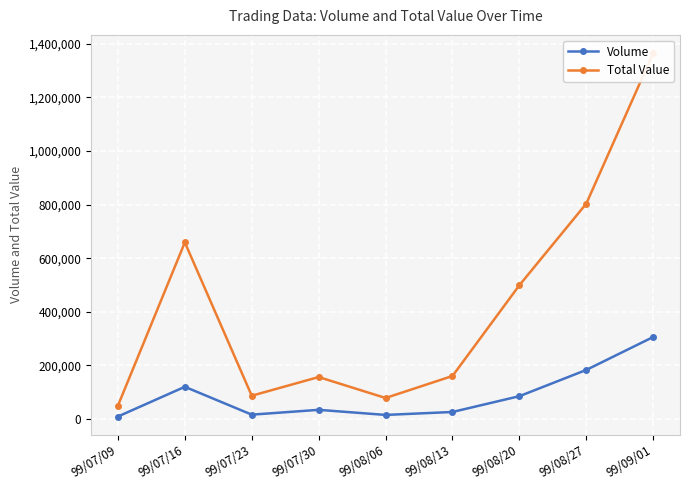

At which label does Total Value first exceed 160400?

99/07/16